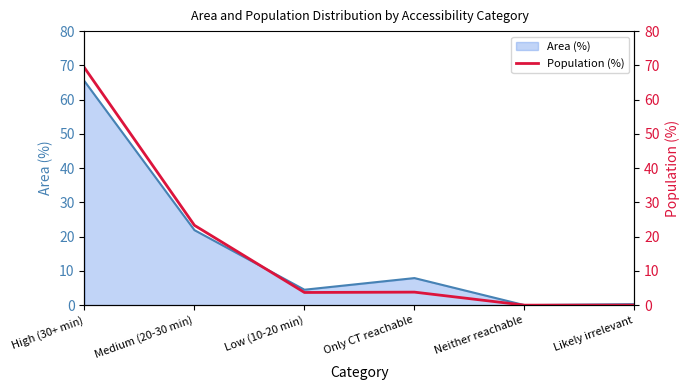

What is the sum of all values?

100.1